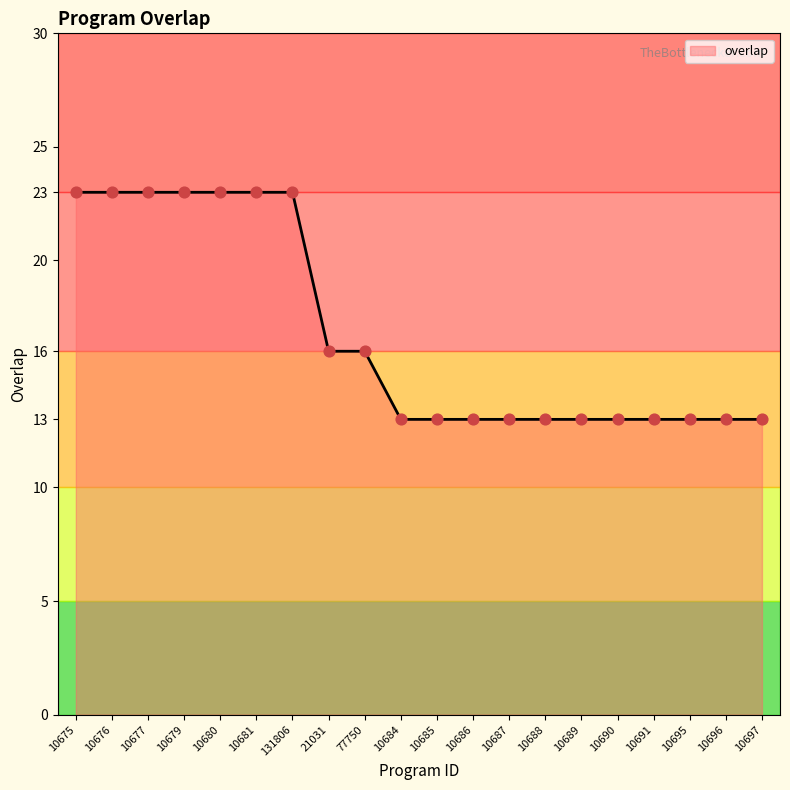

Which has a higher value, 10680 or 10690?

10680